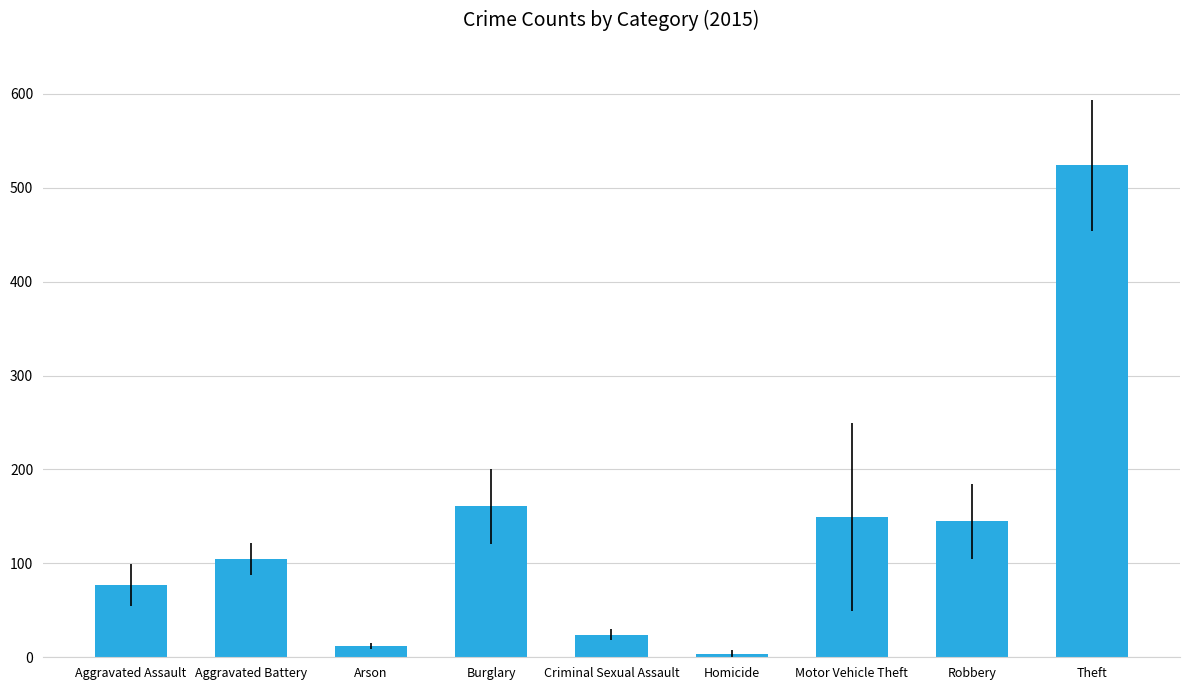

What is the sum of the values at Homicide and Motor Vehicle Theft?

152